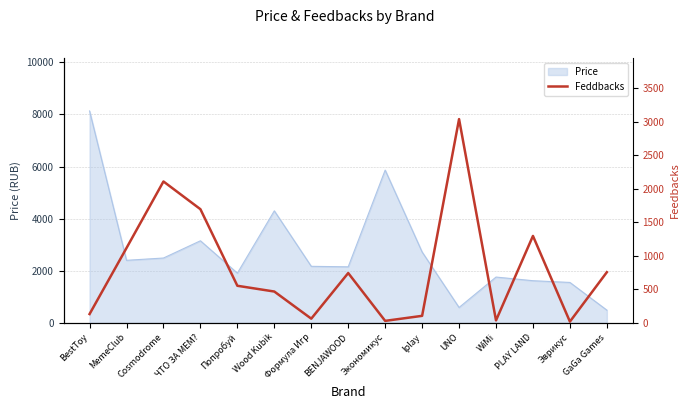

How many data points does each series have?

15